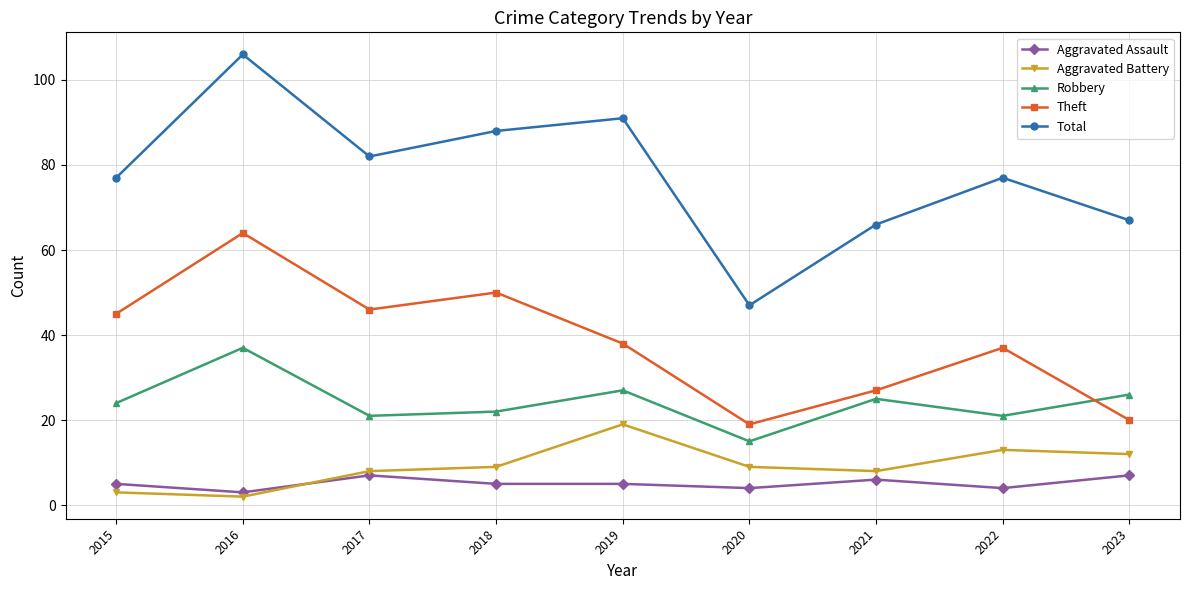

In Theft, how many points are lower than both neighbors (excluding endpoints)?

2